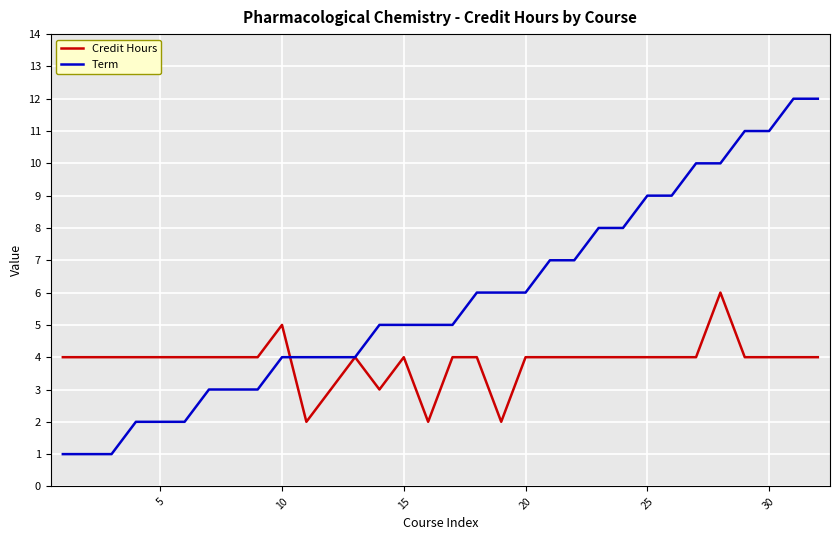

What is the highest value of the Term series?

12